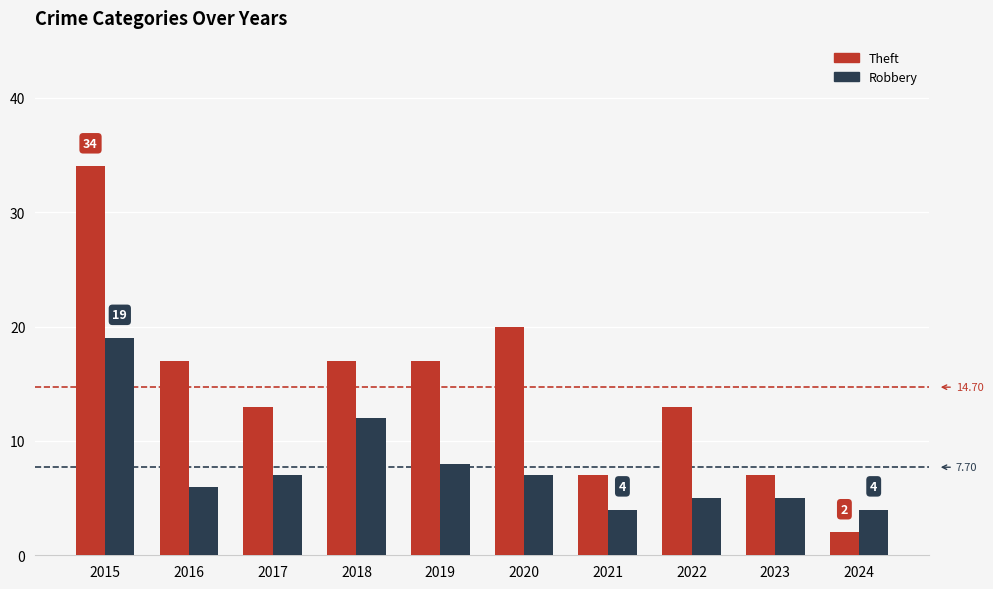

The value of Theft at 2021 is 12. True or false?

False